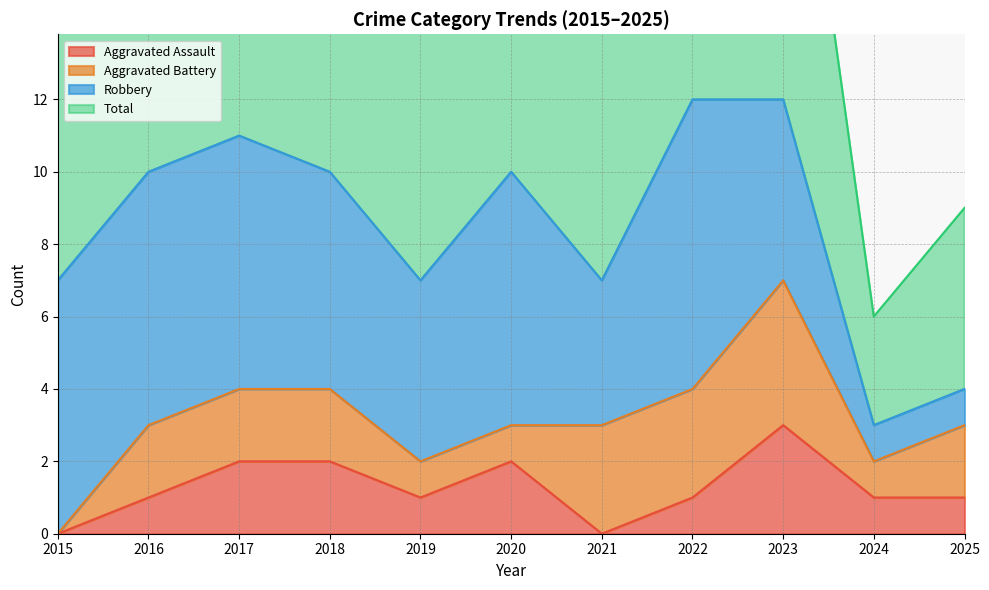

Which series has the widest spread of values?

Total